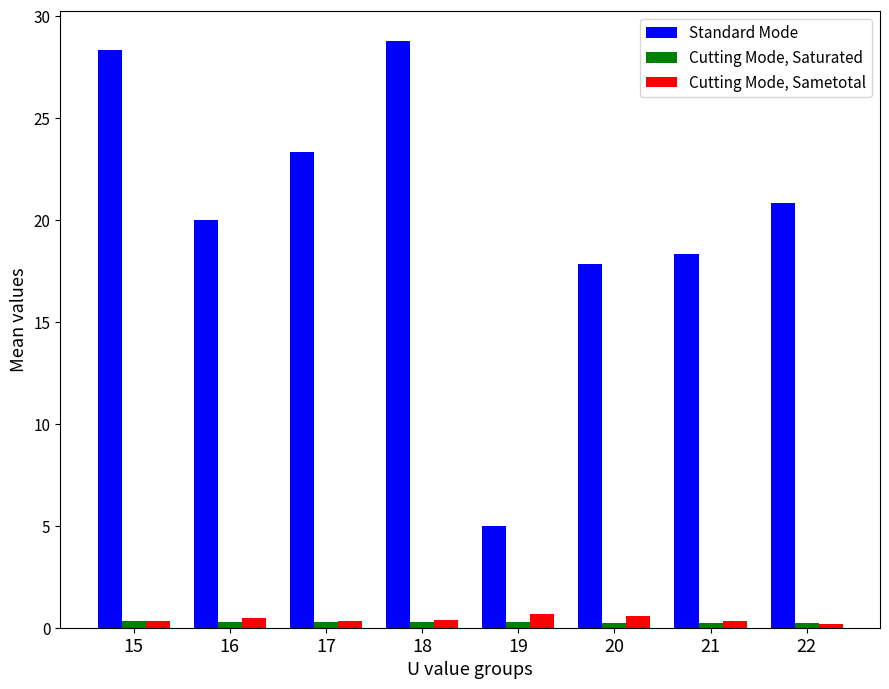

What is the sum of the Standard Mode values at 17 and 16?

43.3